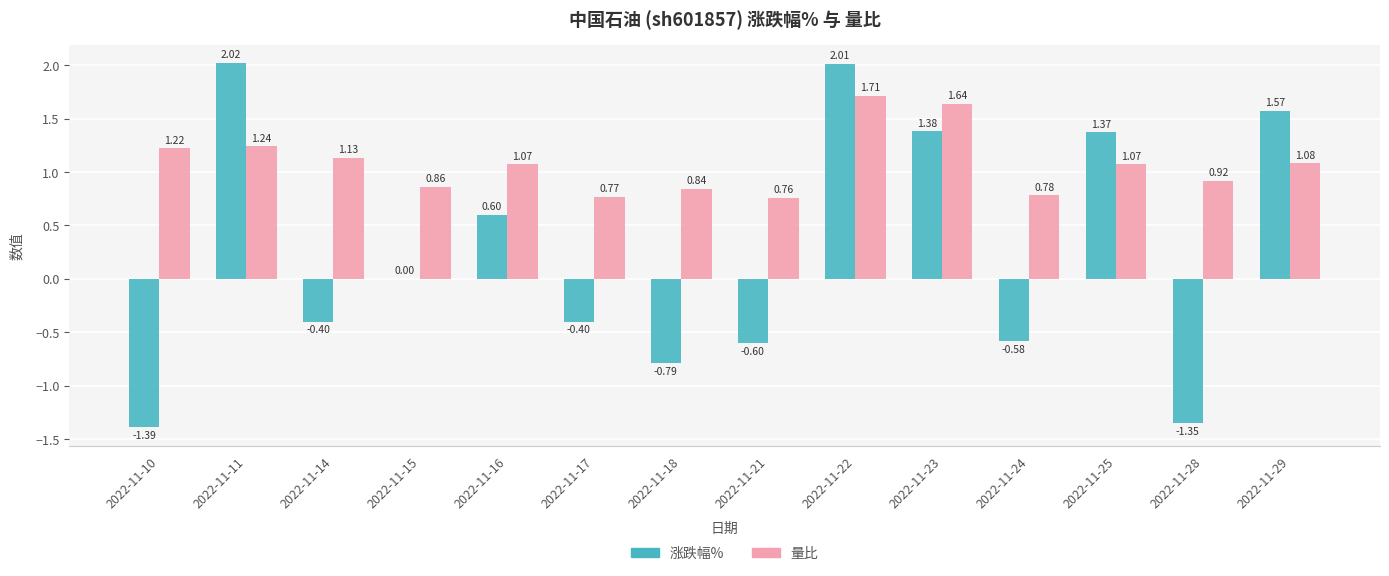

What is the sum of all 量比 values?

15.1